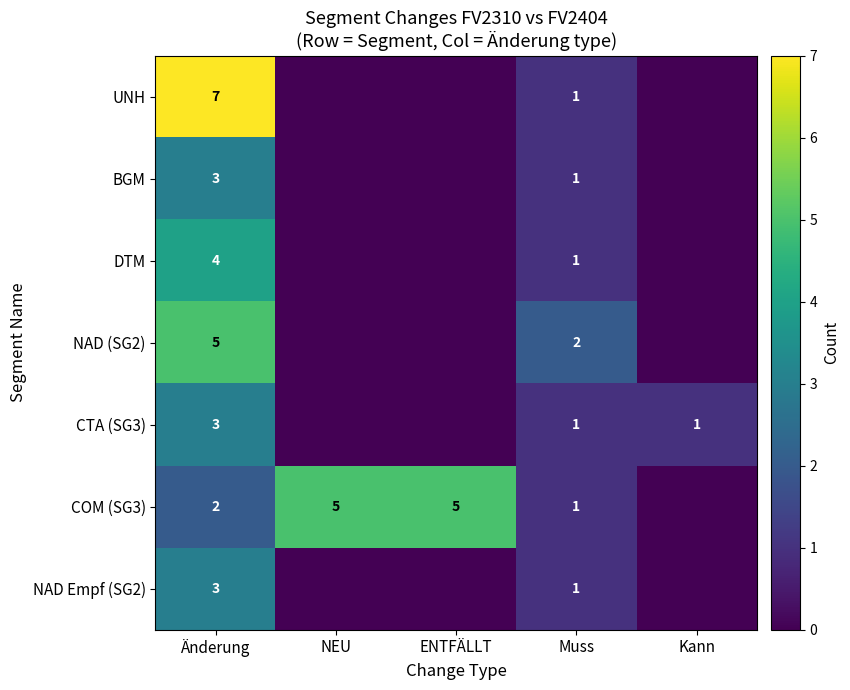

True or false: COM (SG3) has a value of 1 at Muss.

True